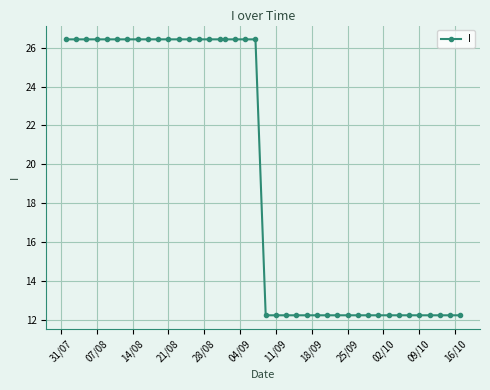

What is the greatest value displayed?

26.4